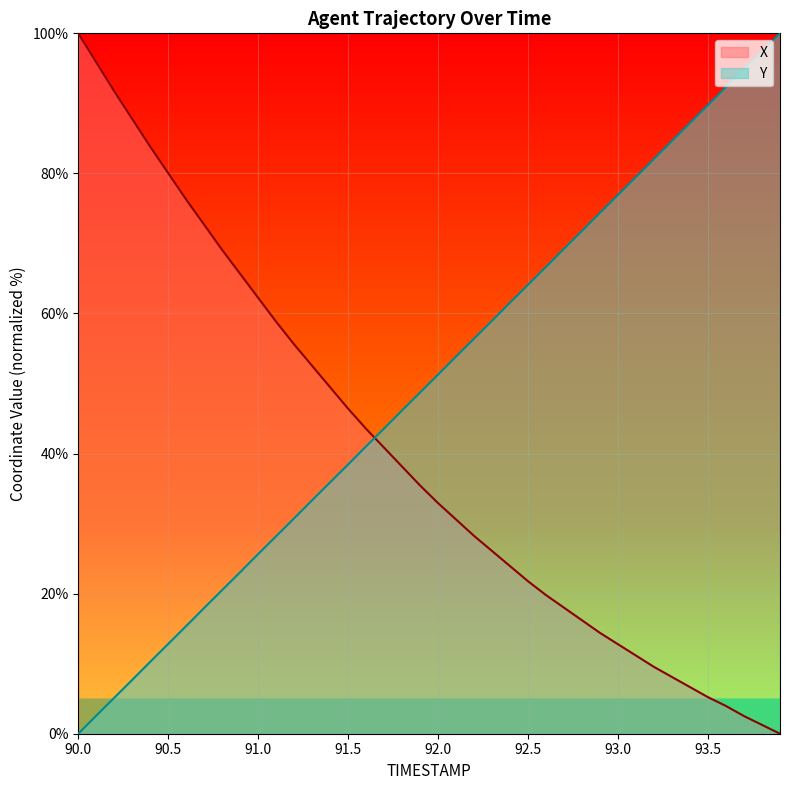

Where is Y nearest to the value 50?

92.0